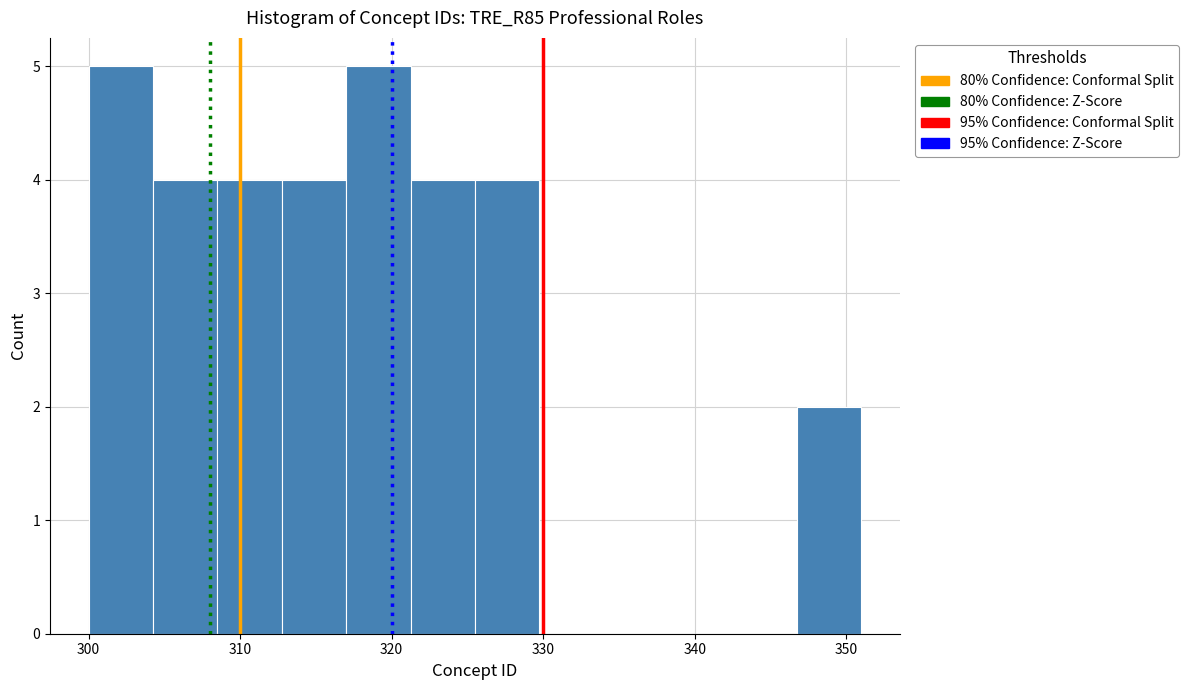

How tall is the bar that spans 309 to 313 on the x-axis? Neither the bar edges nor the heights are printed on the chart, so give them approximately, as read against the axes.

4